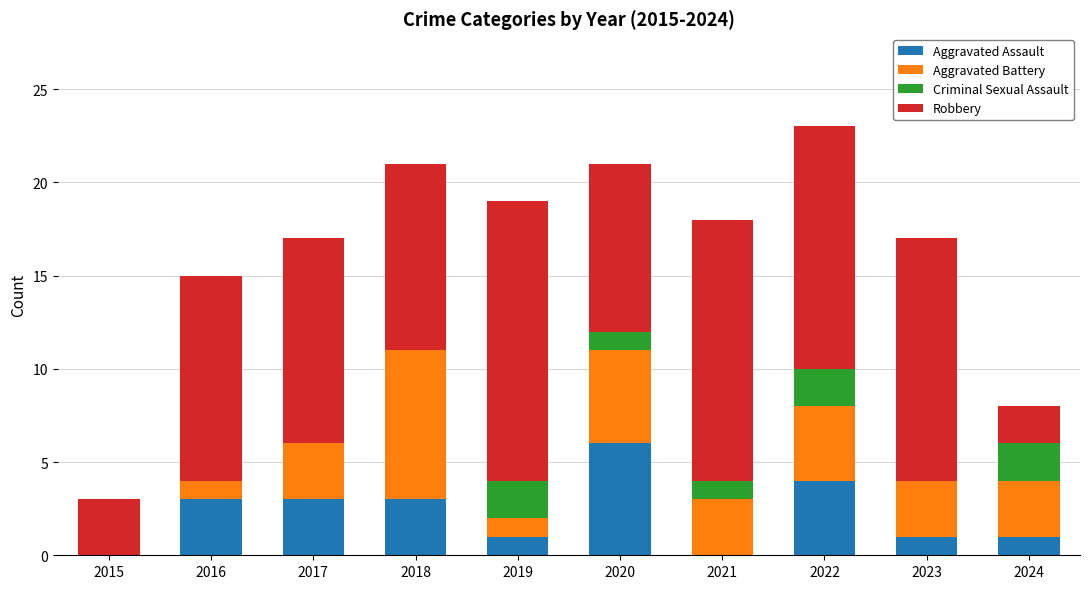

Is it true that Aggravated Assault equals 0 at 2019?

False